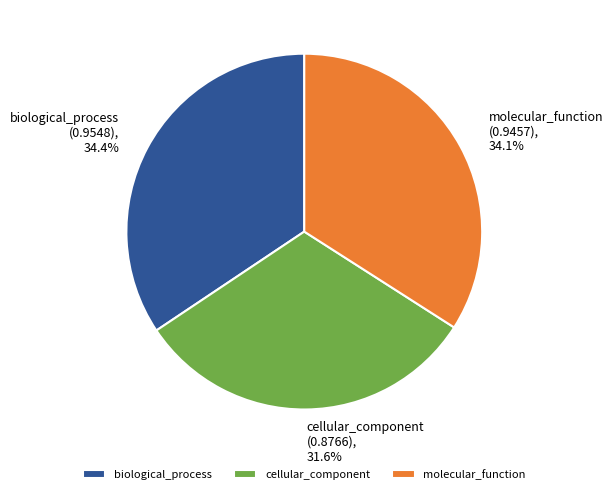

Is there a majority slice in this chart?

No